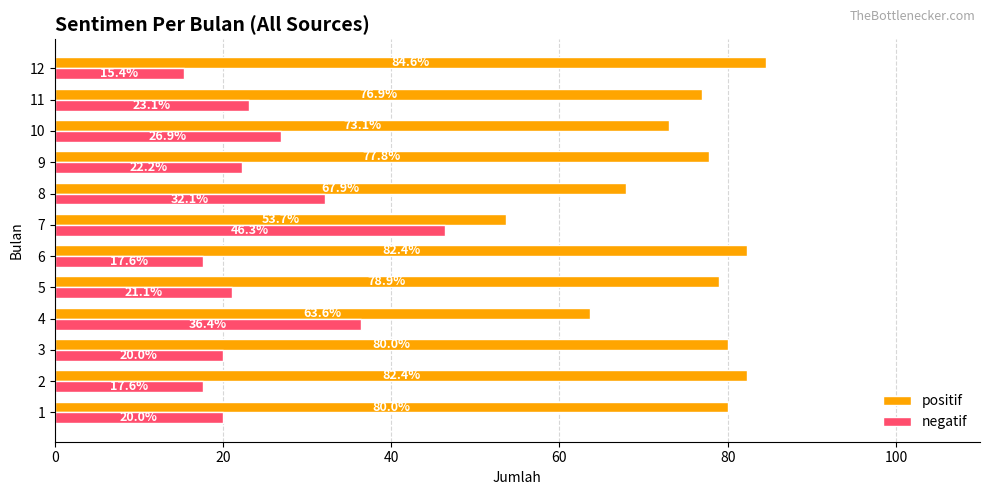

At how many categories does at least one series exceed 81?

3